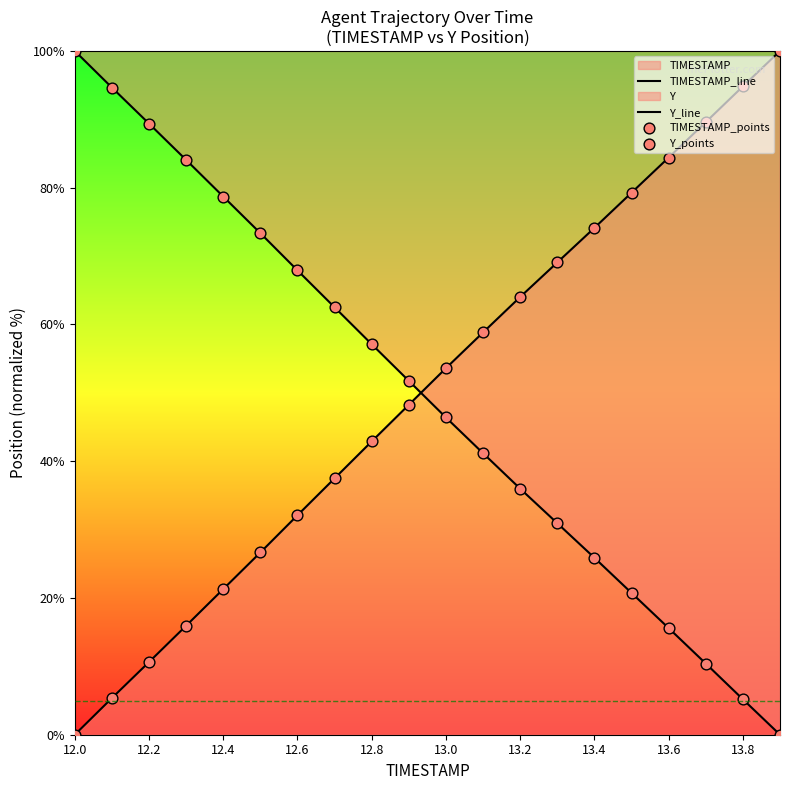

Which series contains the lowest Y value?

TIMESTAMP_line